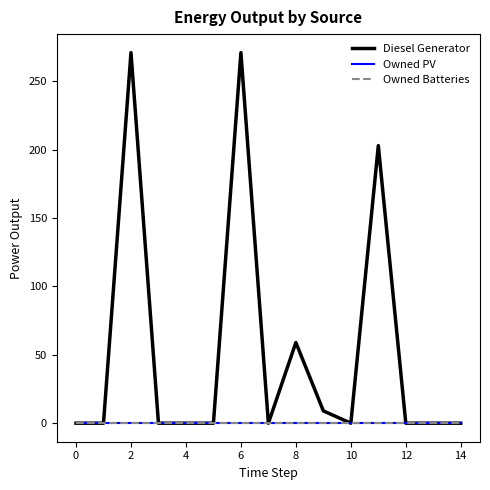

True or false: Owned Batteries and Owned PV intersect in this chart.

False